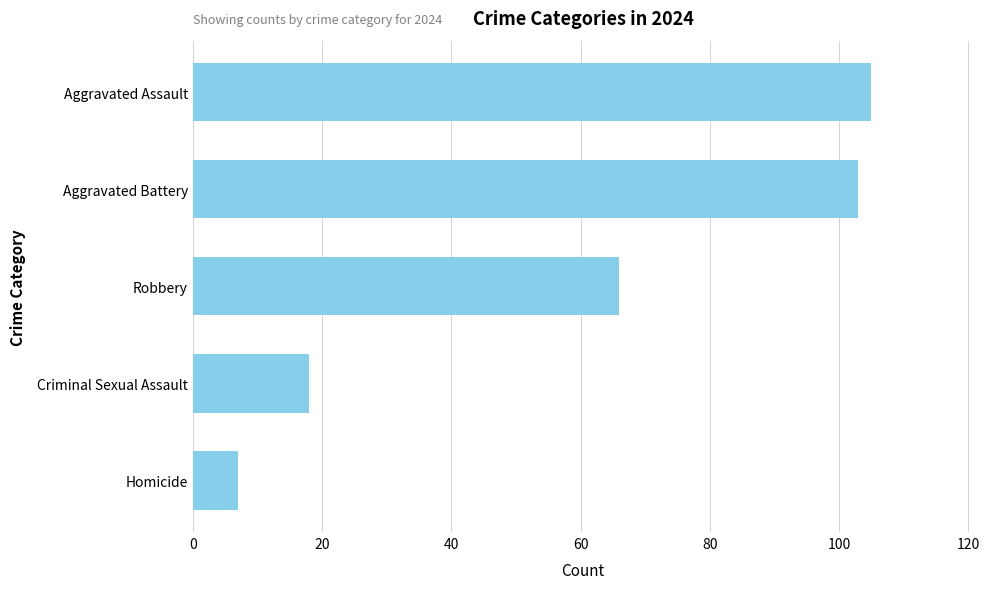

The chart shows a value of 105 at Aggravated Assault. True or false?

True